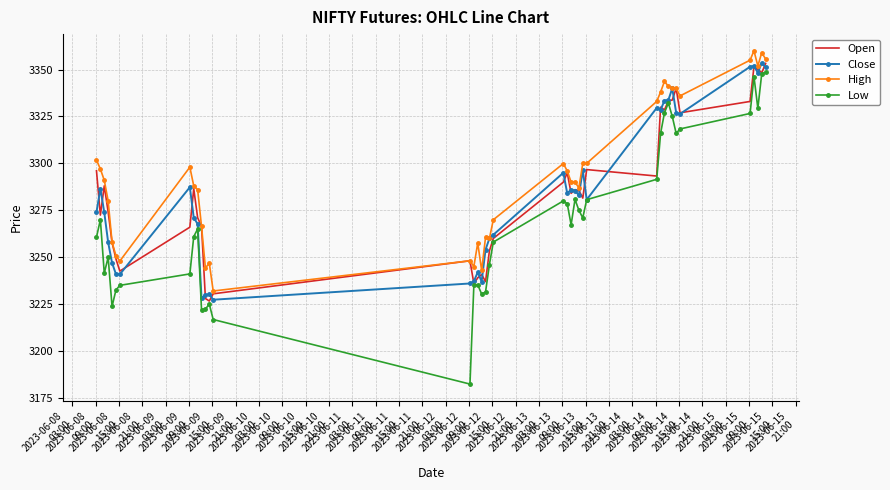

What is the average value of the Open series?

3285.3